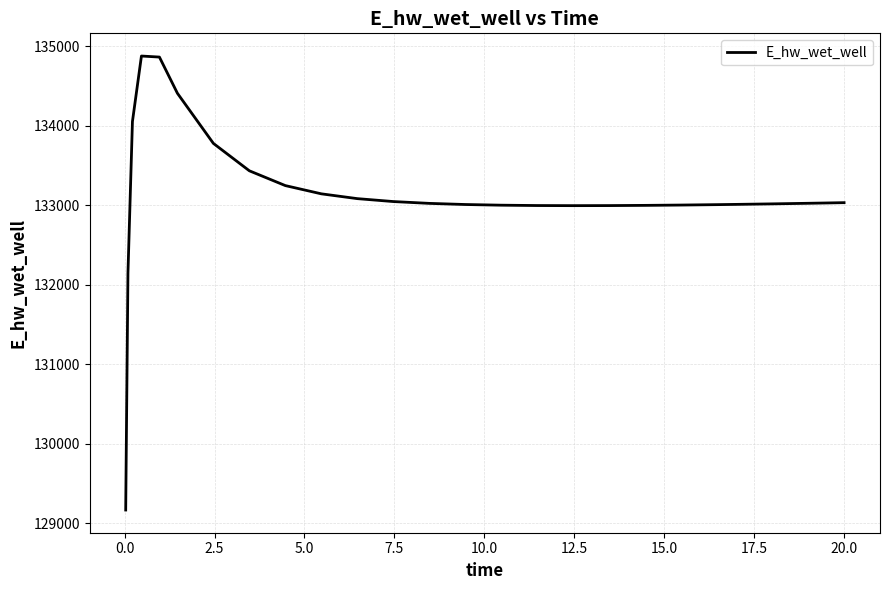

What is the maximum value shown in the chart?

134879.7